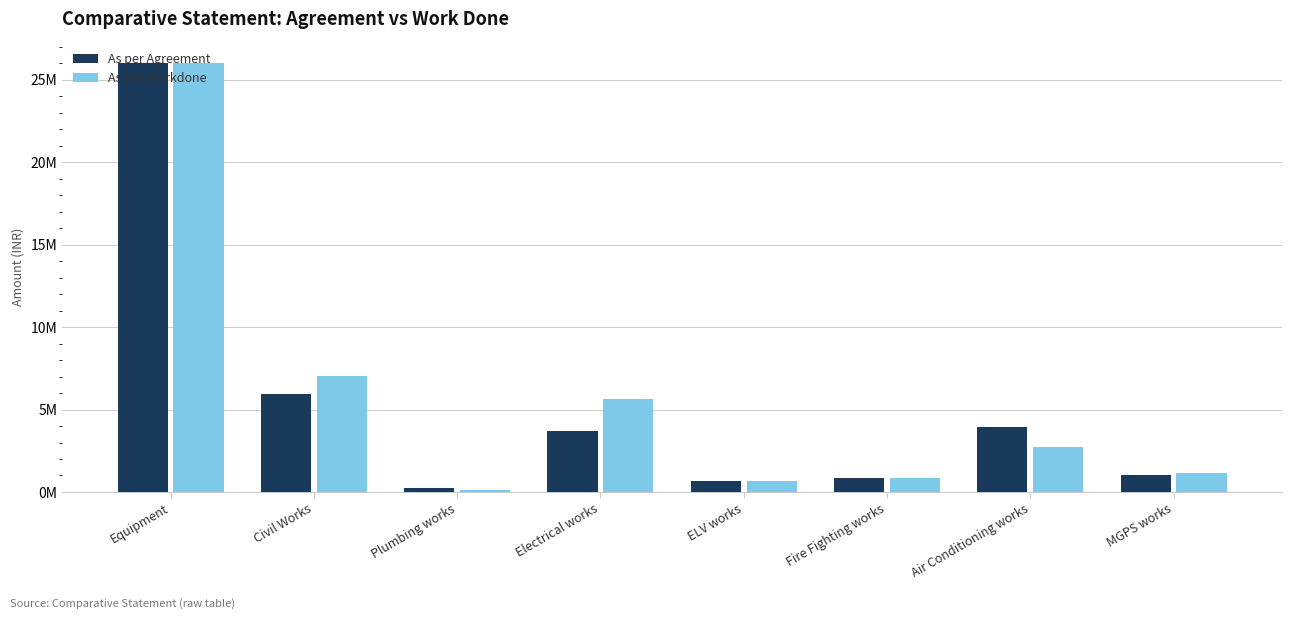

What is the total value across all series at Equipment?

52040950